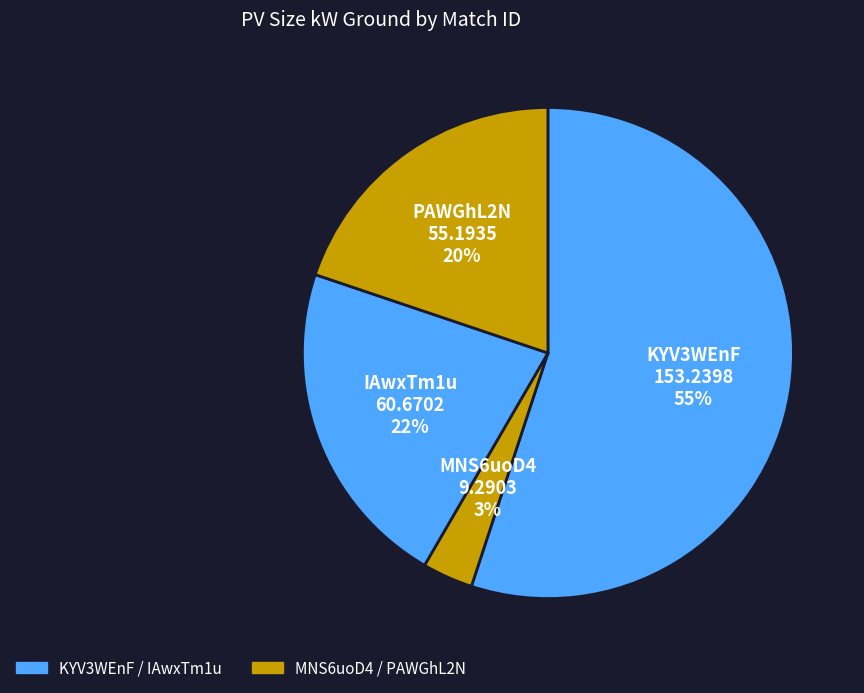

Rank the categories by value from lowest to highest.

MNS6uoD4, PAWGhL2N, IAwxTm1u, KYV3WEnF